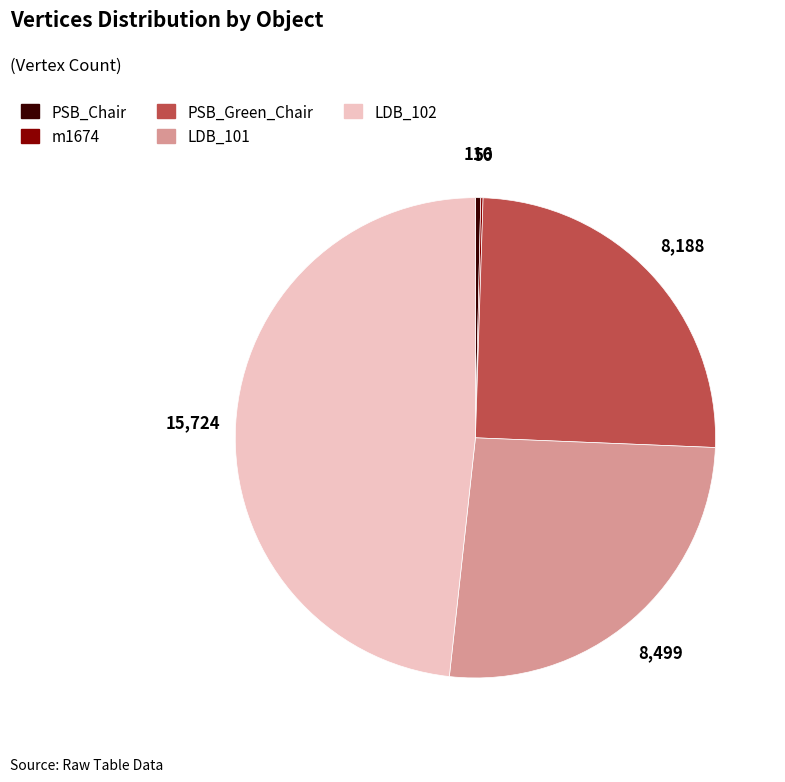

Which category has the biggest portion of the pie?

LDB_102